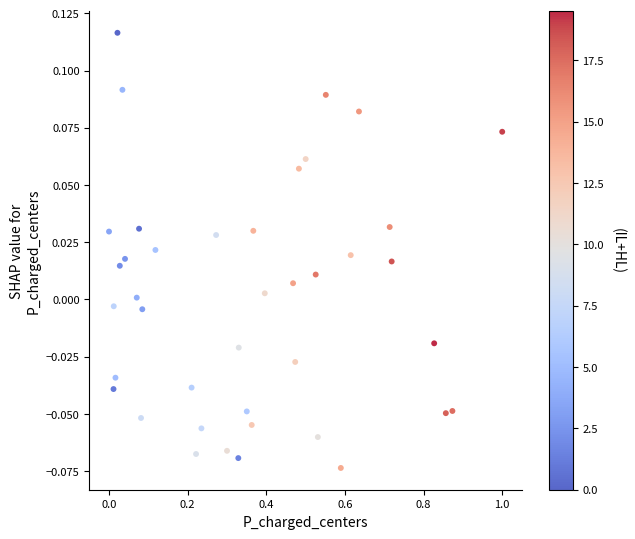

What is the range of X values (max minus min)?

1.0